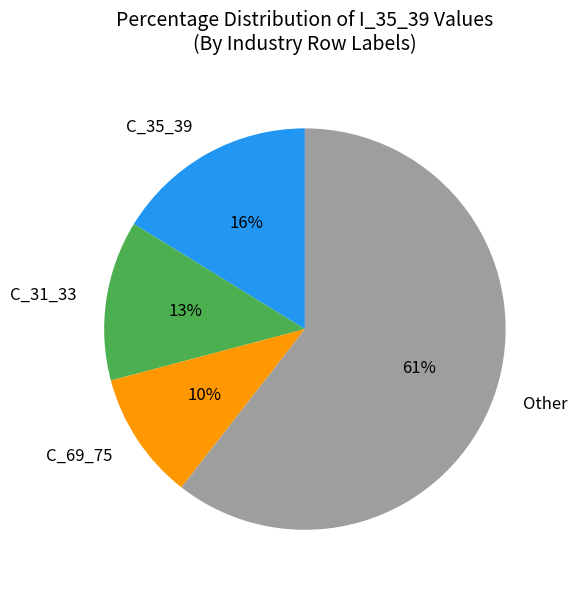

Is it true that C_31_33 is 27% of the pie?

False